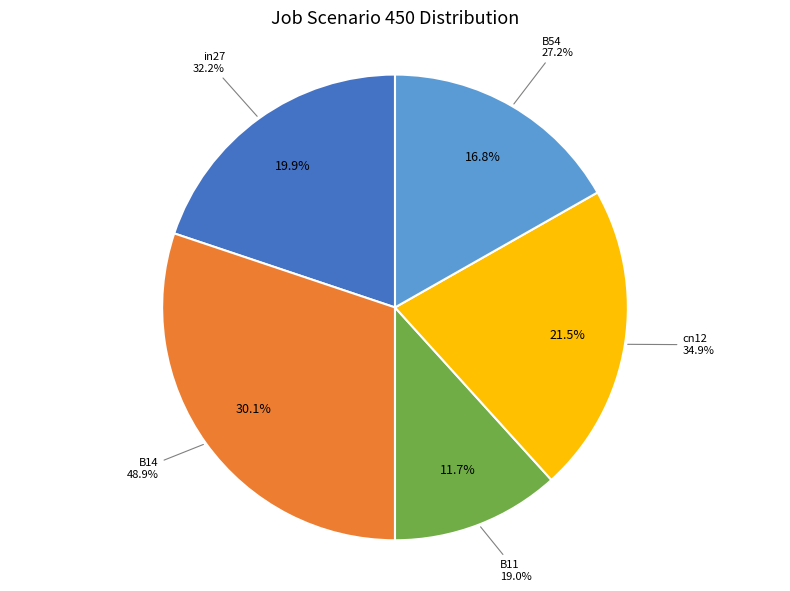

How many slices are in this pie chart?

5